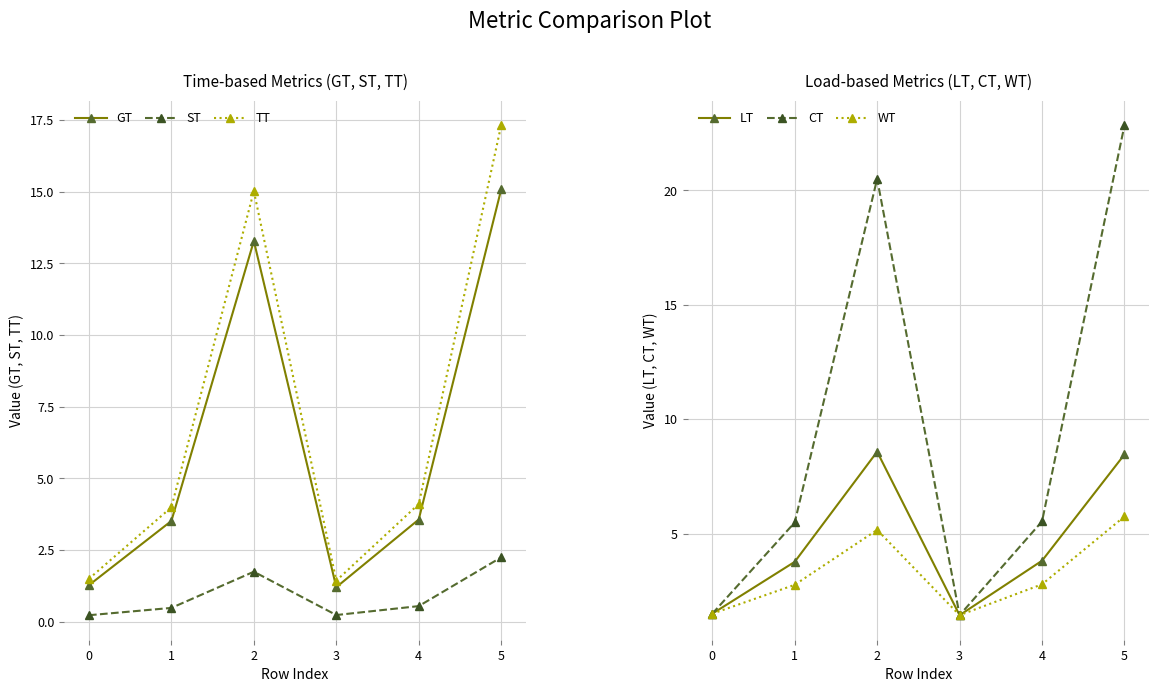

How many interior local valleys does the CT series have?

1